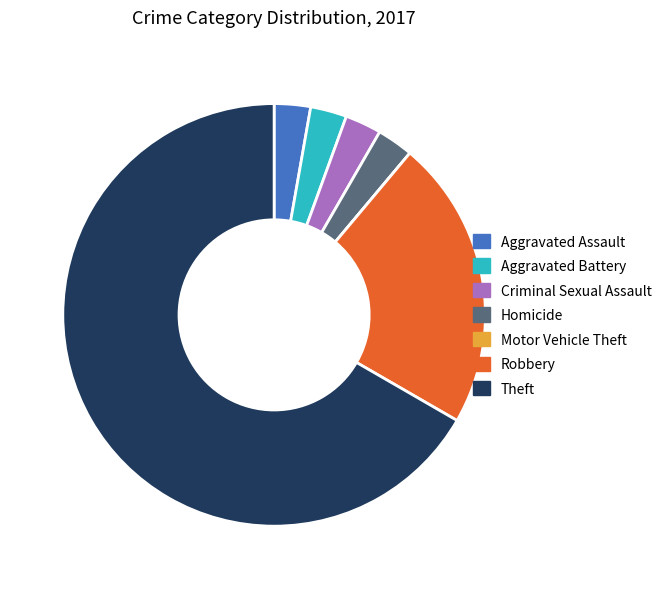

Is it true that Theft is 53% of the pie?

False